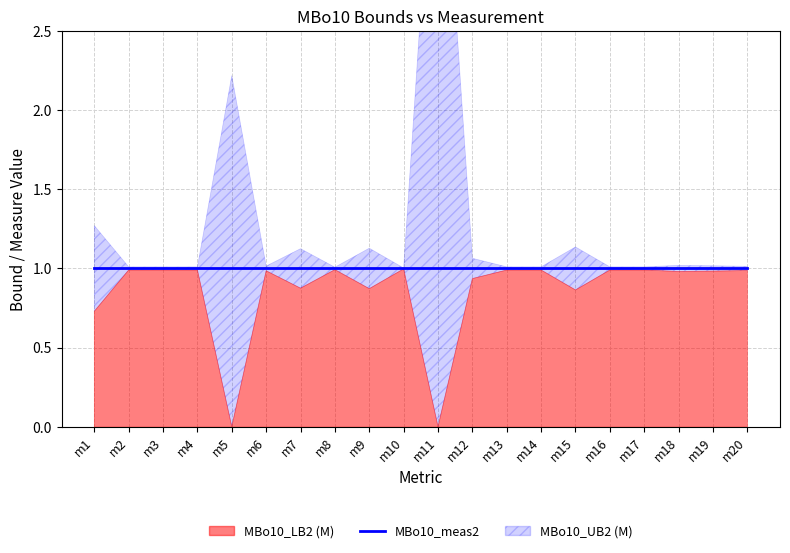

Where is MBo10_LB2 (M) nearest to the value 0?

m5